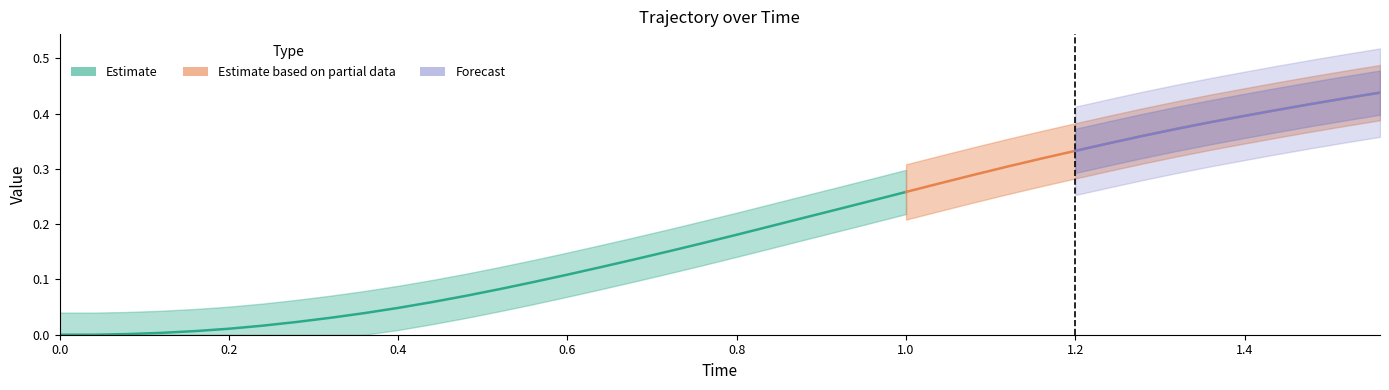

Count the number of categories in the chart.

40